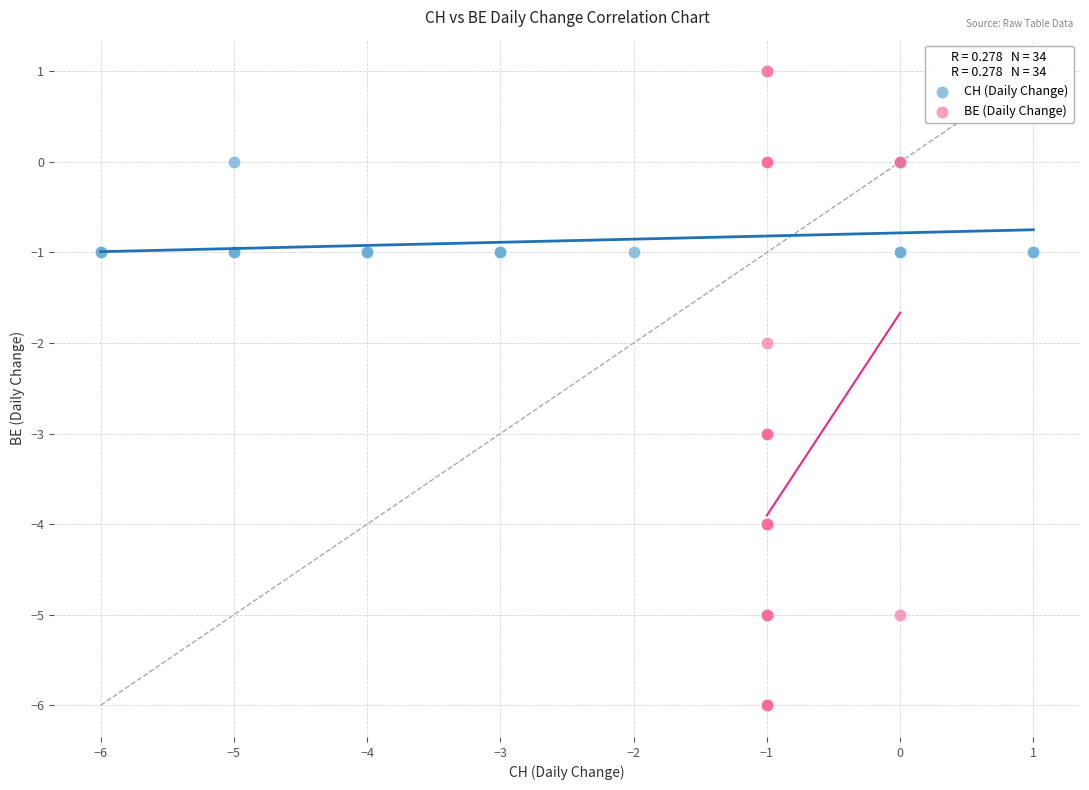

Which series has the largest Y range (max minus min)?

BE (Daily Change)